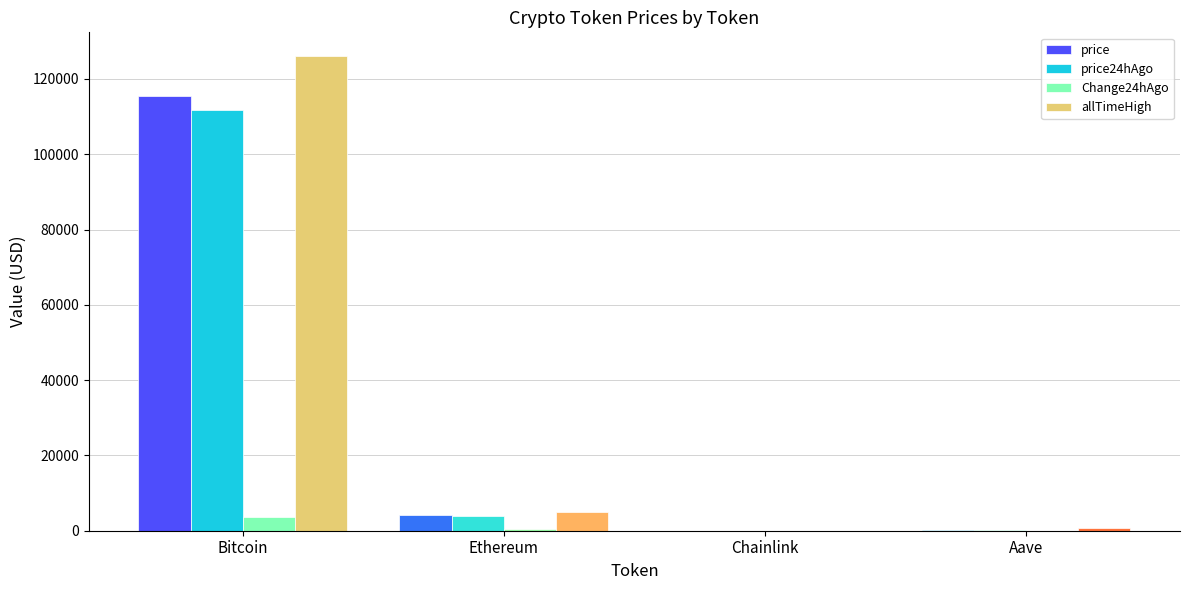

Which series has the largest total across all categories?

allTimeHigh